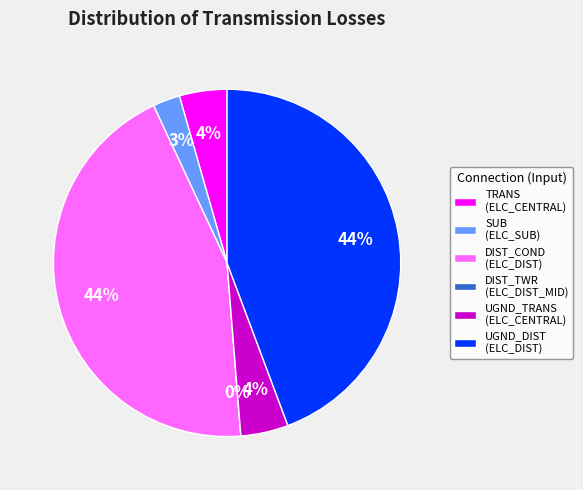

What is the change in value from ELC_CENTRAL (TRANS) to ELC_DIST (DIST_COND)?

+6.3